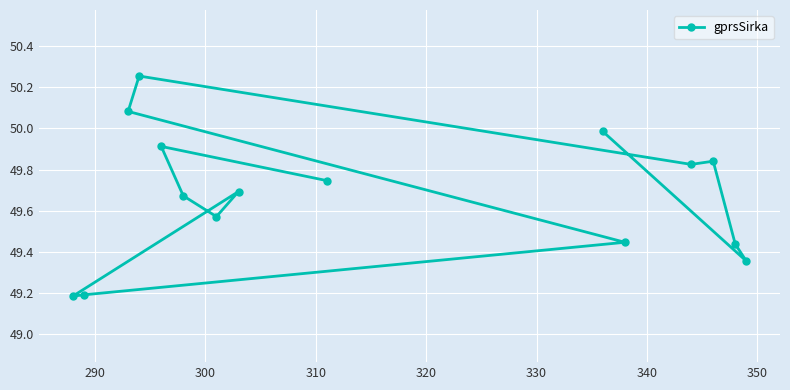

What is the smallest value displayed?

49.2